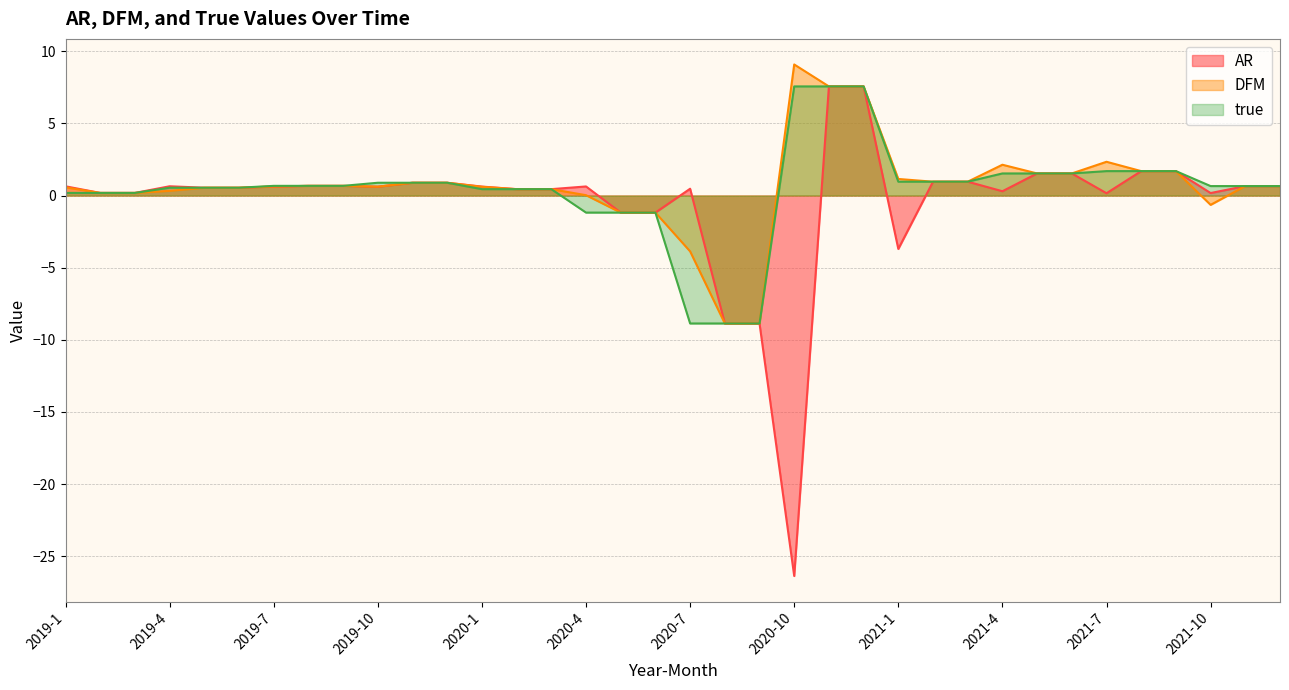

What are all the series names shown in the legend?

AR, DFM, true